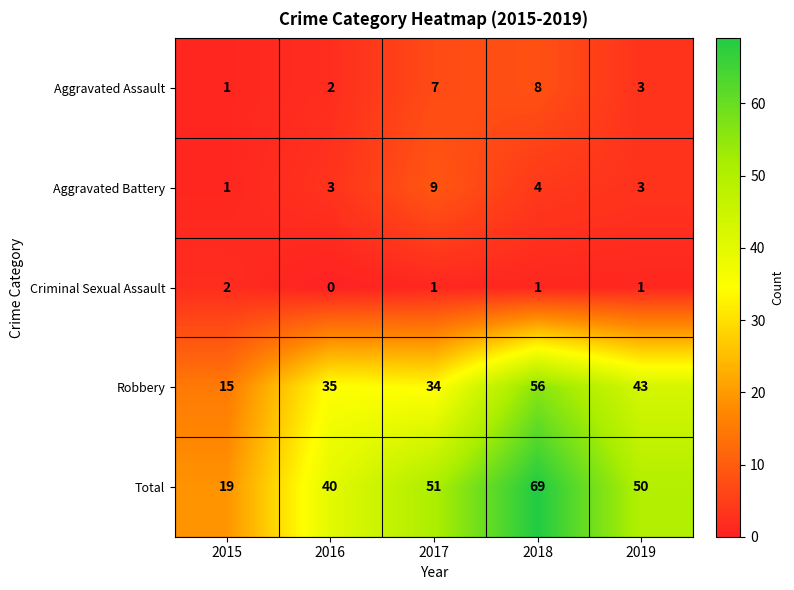

What is the maximum value for Aggravated Assault?

8